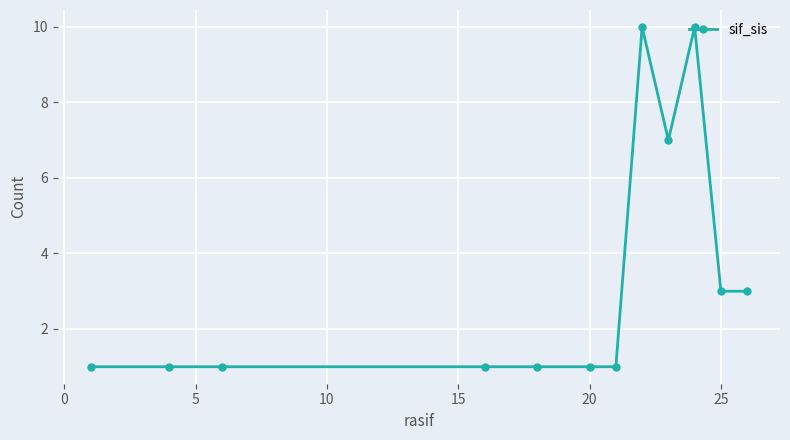

What is the difference between the maximum and minimum values?

9